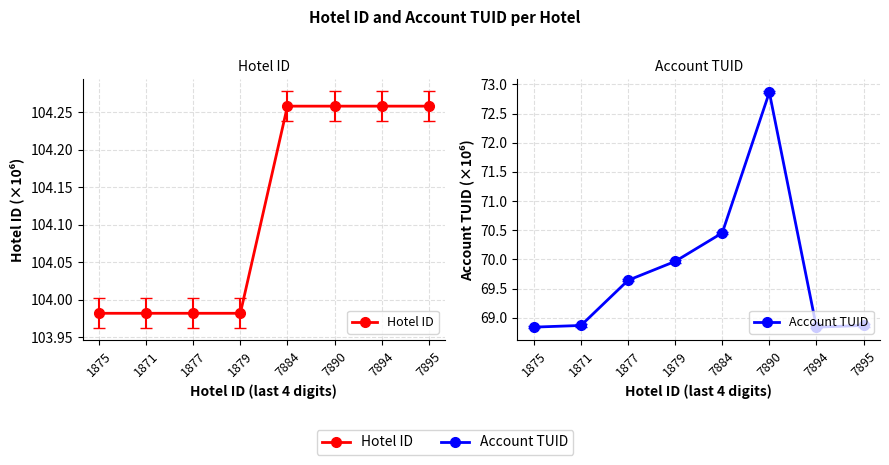

What is the spread (max minus min) of values at 1875?

35.1